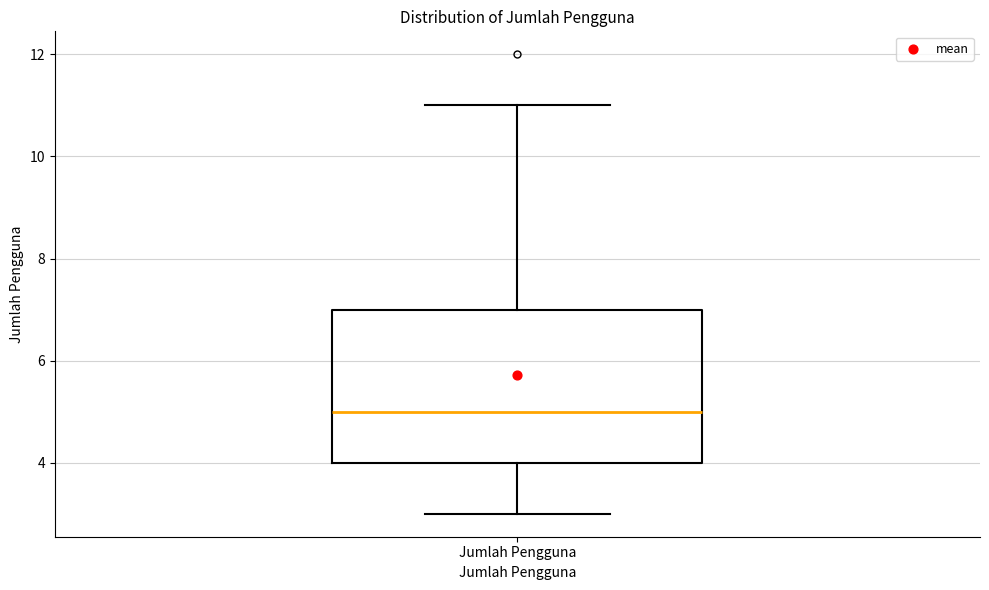

Transcribe this box plot: give where the median line is, the range the box spans, and where the two whiskers end, as read against the y-axis. The values are not printed on the chart, so give them approximately, as read against the axis.

median 5, box 4 to 7, whiskers 3 to 11